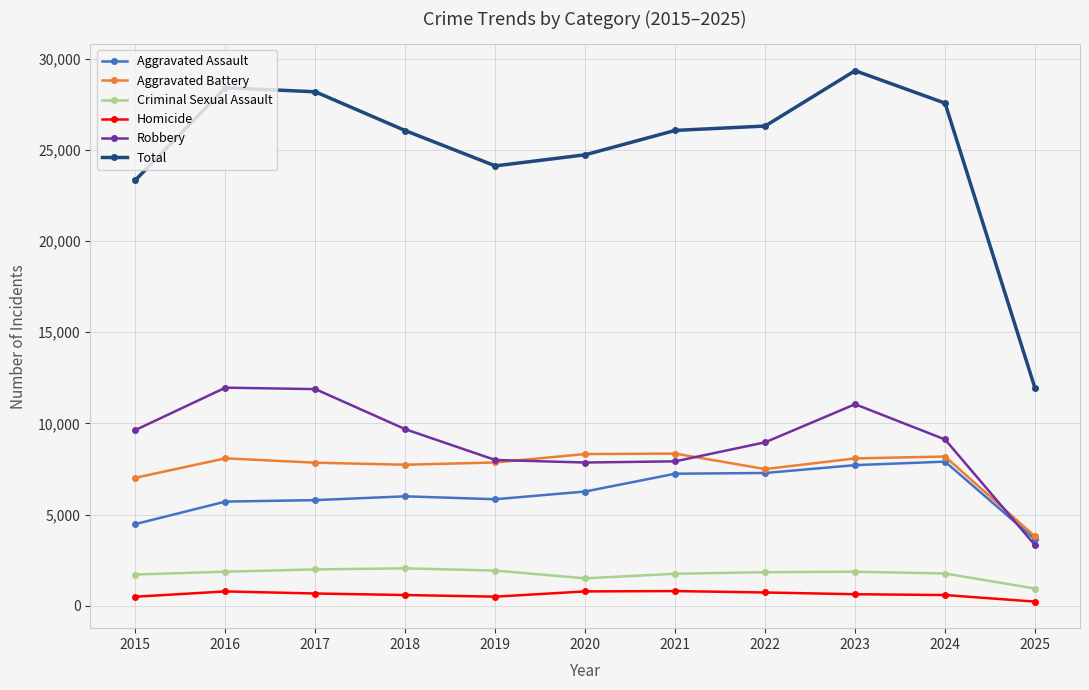

True or false: Robbery has more than 1 points higher than both neighbors.

True